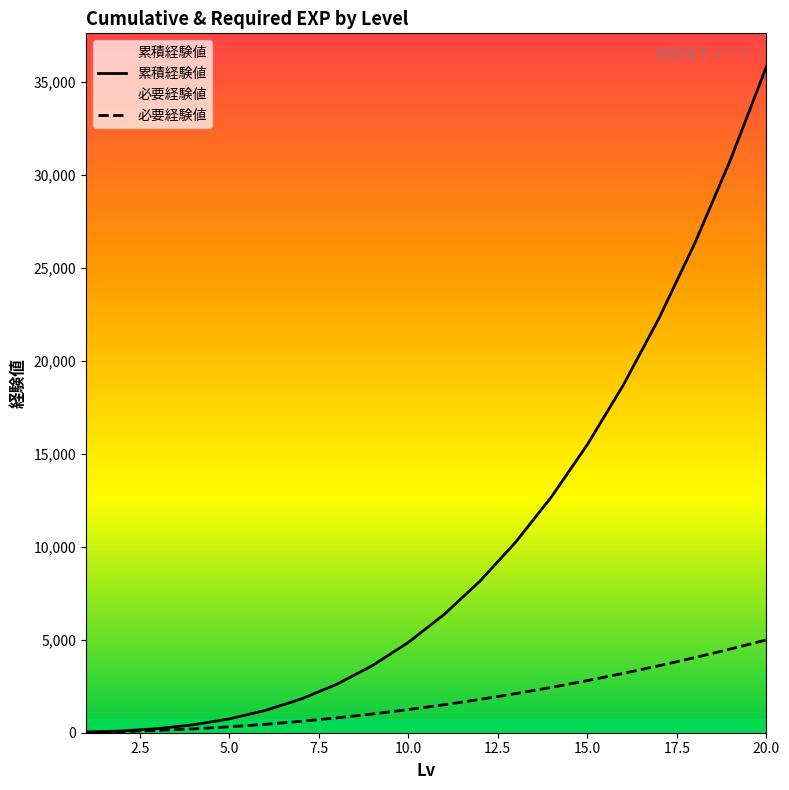

What are all the series names shown in the legend?

累積経験値, 必要経験値